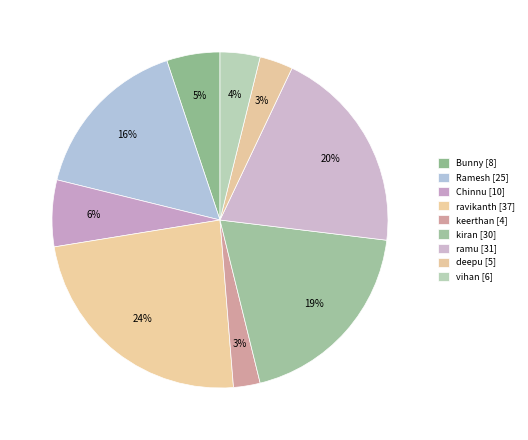

How many segments does this pie chart have?

9